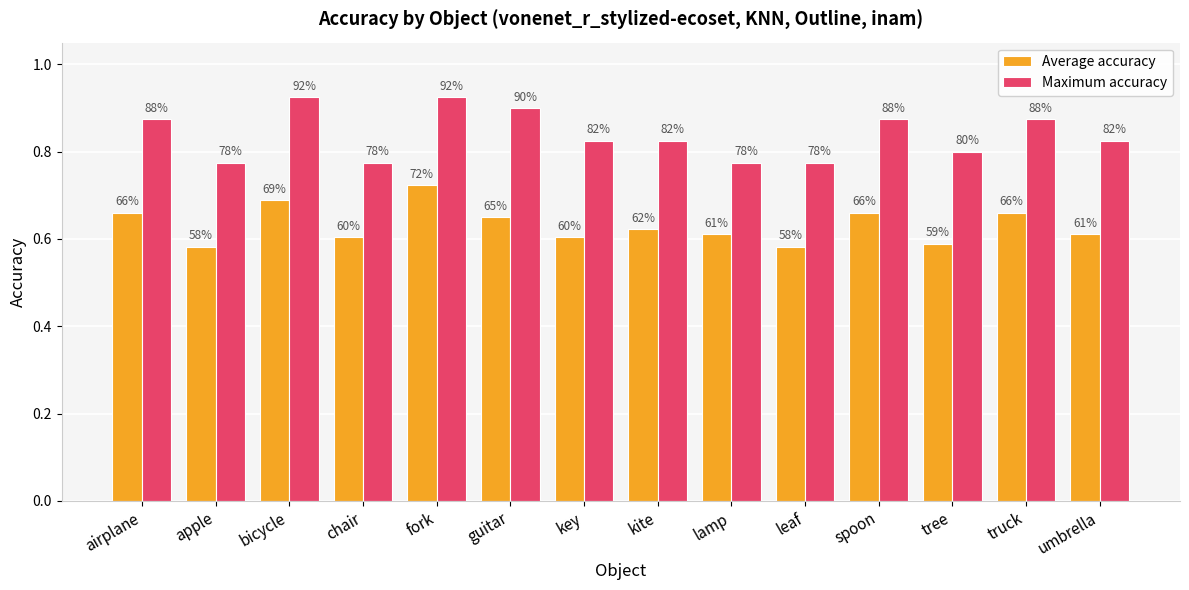

Is the value of Average accuracy at chair greater than the value of Maximum accuracy at key?

No